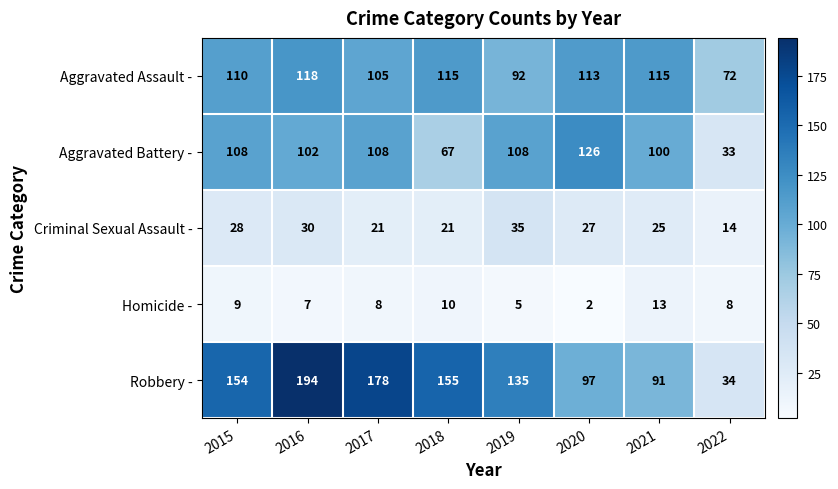

At which category does the chart reach its minimum across all series?

2020